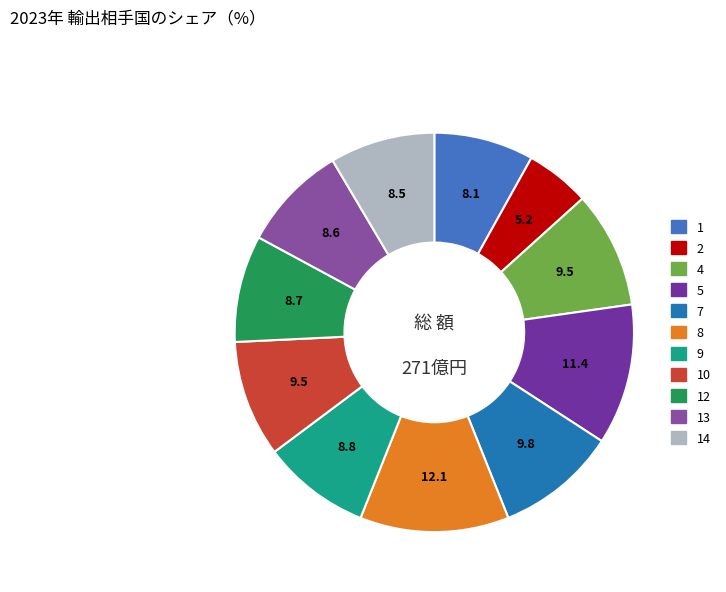

Is 2 the majority of the pie?

No